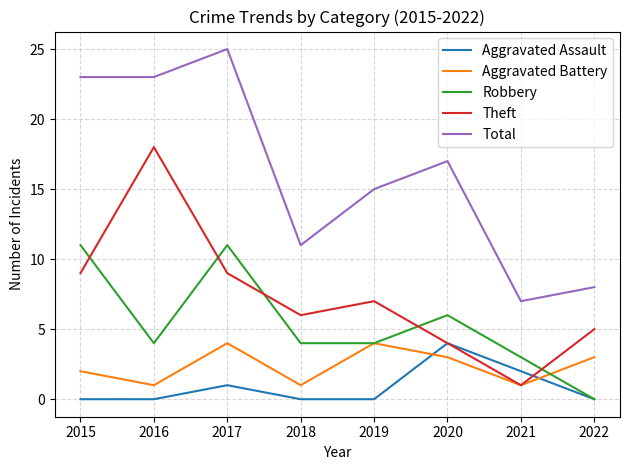

How many positive values does the Robbery series have?

7